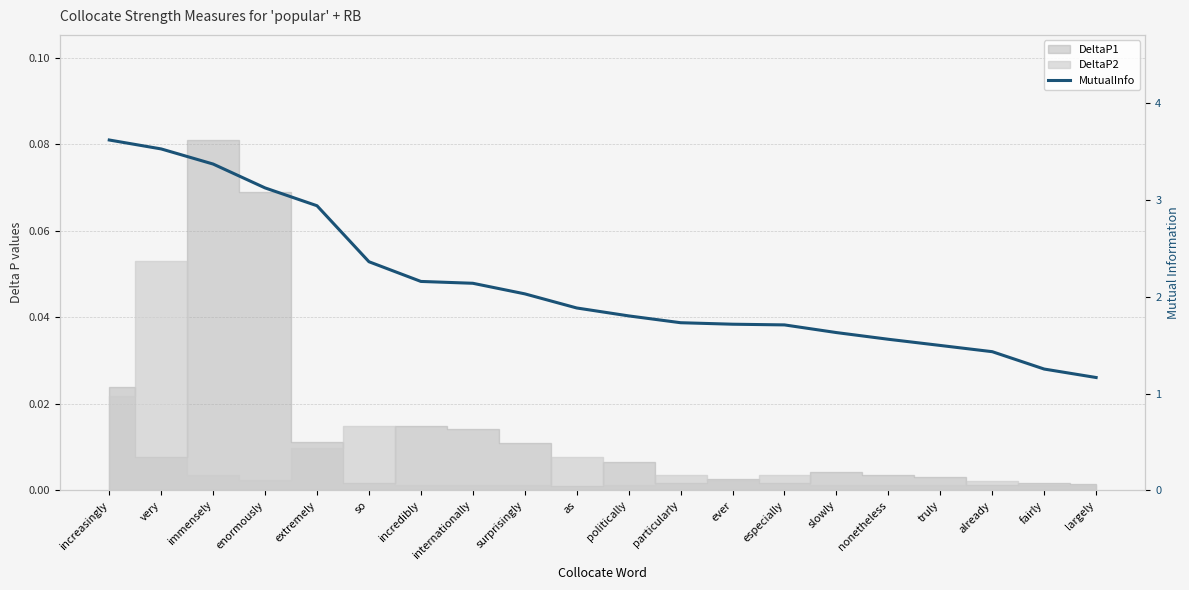

Does the chart have visible grid lines?

Yes